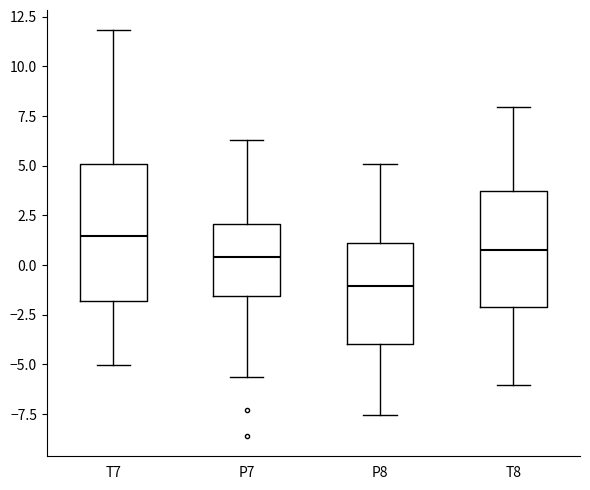

Reading left to right, transcribe this box plot: for each box, give where its median line is, the range the box spans, and where its two whiskers end, as read against the y-axis. The values are not printed on the chart, so give them approximately, as read against the axis.

T7: median 1.5, box -2.0 to 5.0, whiskers -5.0 to 12.0
P7: median 0.5, box -1.5 to 2.0, whiskers -5.5 to 6.5
P8: median -1.0, box -4.0 to 1.0, whiskers -7.5 to 5.0
T8: median 1.0, box -2.0 to 4.0, whiskers -6.0 to 8.0